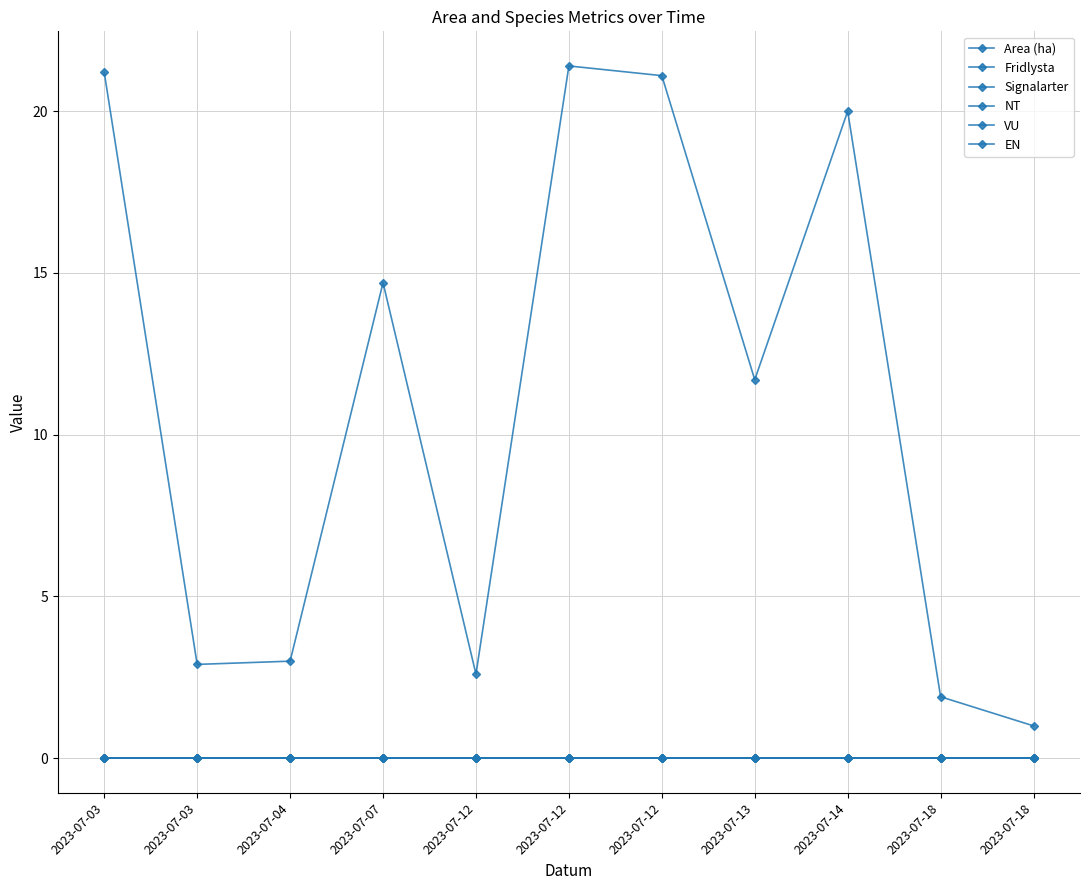

What is the minimum value for Area (ha)?

1.0